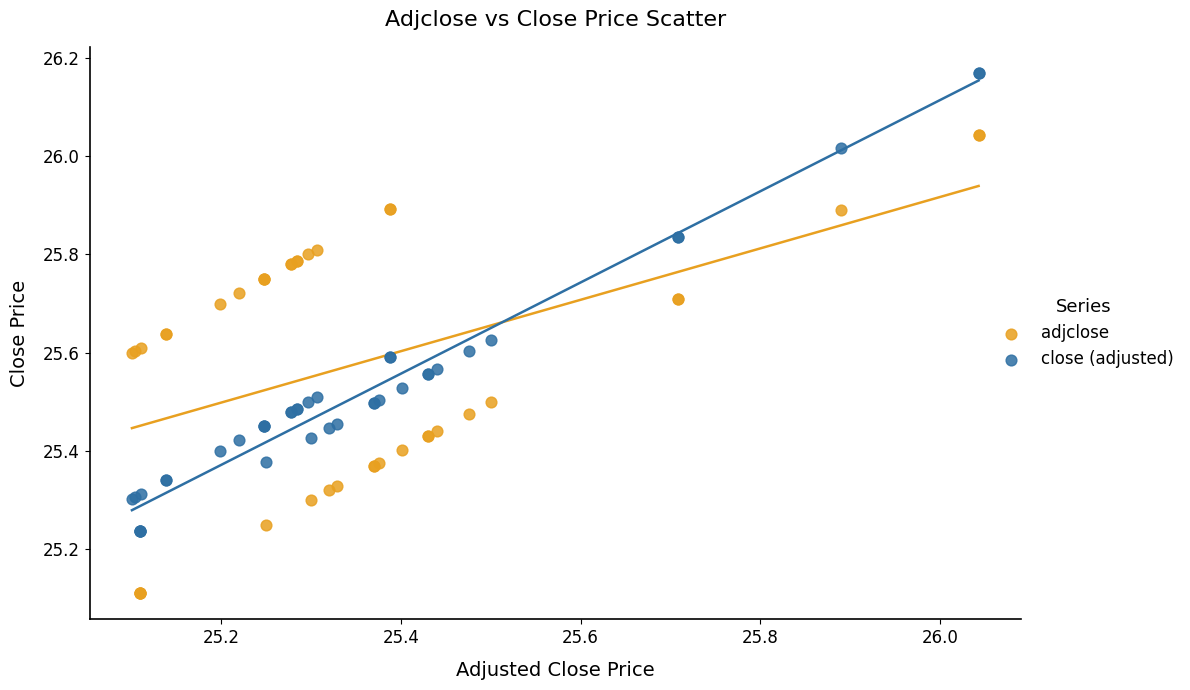

Which series reaches the minimum Y coordinate?

adjclose